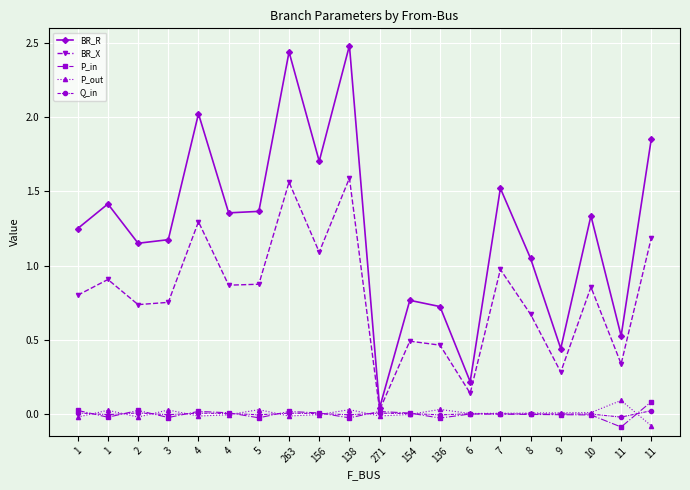

True or false: P_in has more than 1 points higher than both neighbors.

True